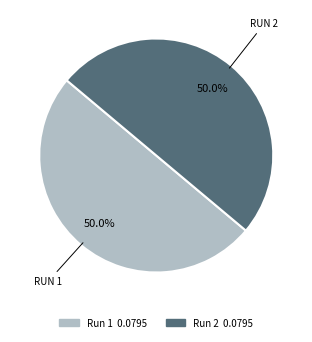

How many segments does this pie chart have?

2